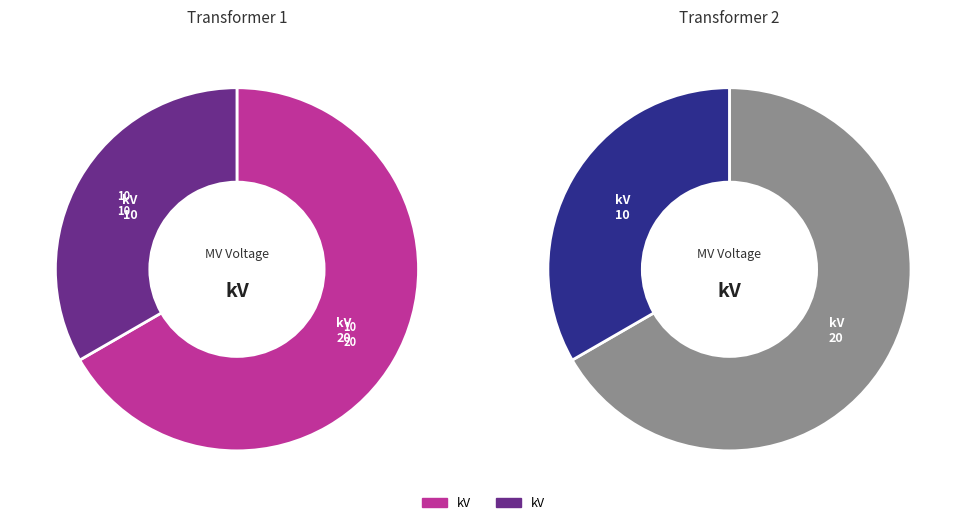

Is it true that 63/25/38 MVA 110/10/10 kV is 42% of the pie?

False